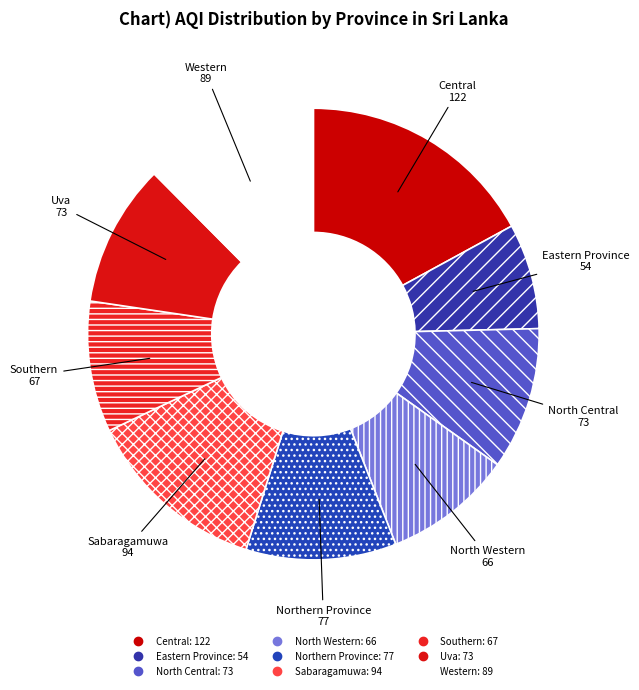

Which category has the biggest portion of the pie?

Central